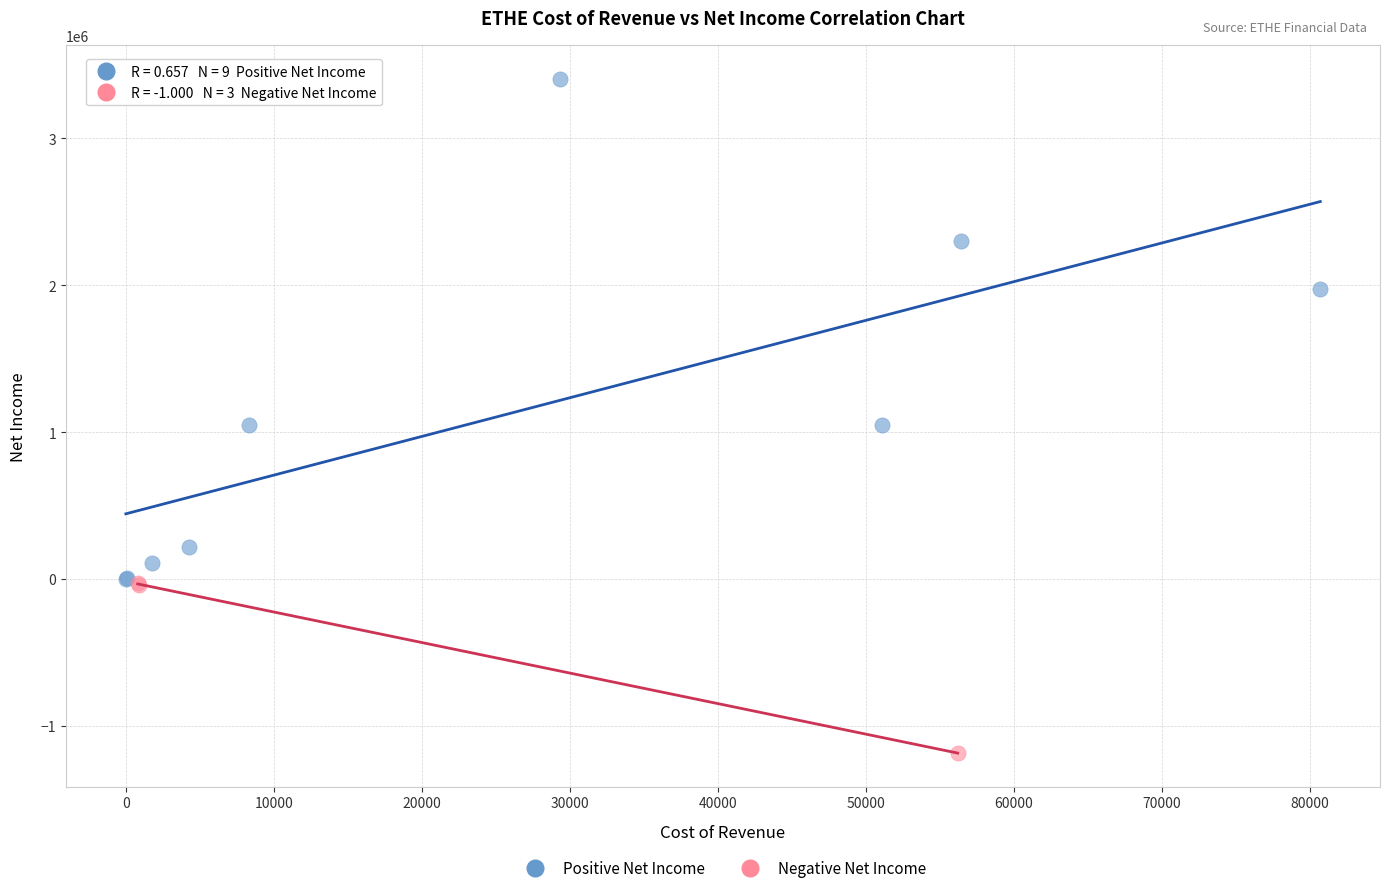

Which series contains the lowest Y value?

Negative Net Income